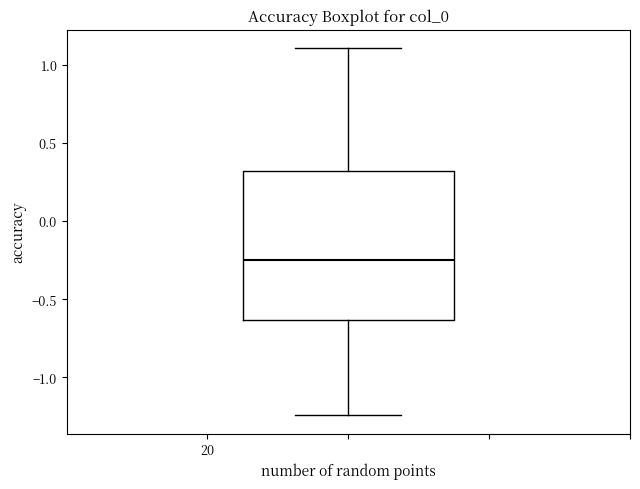

Read this box plot against the y-axis: the position of the median line, the range covered by the box, and the ends of both whiskers. The values are not printed on the chart, so give them approximately, as read against the axis.

median -0.25, box -0.65 to 0.30, whiskers -1.25 to 1.10